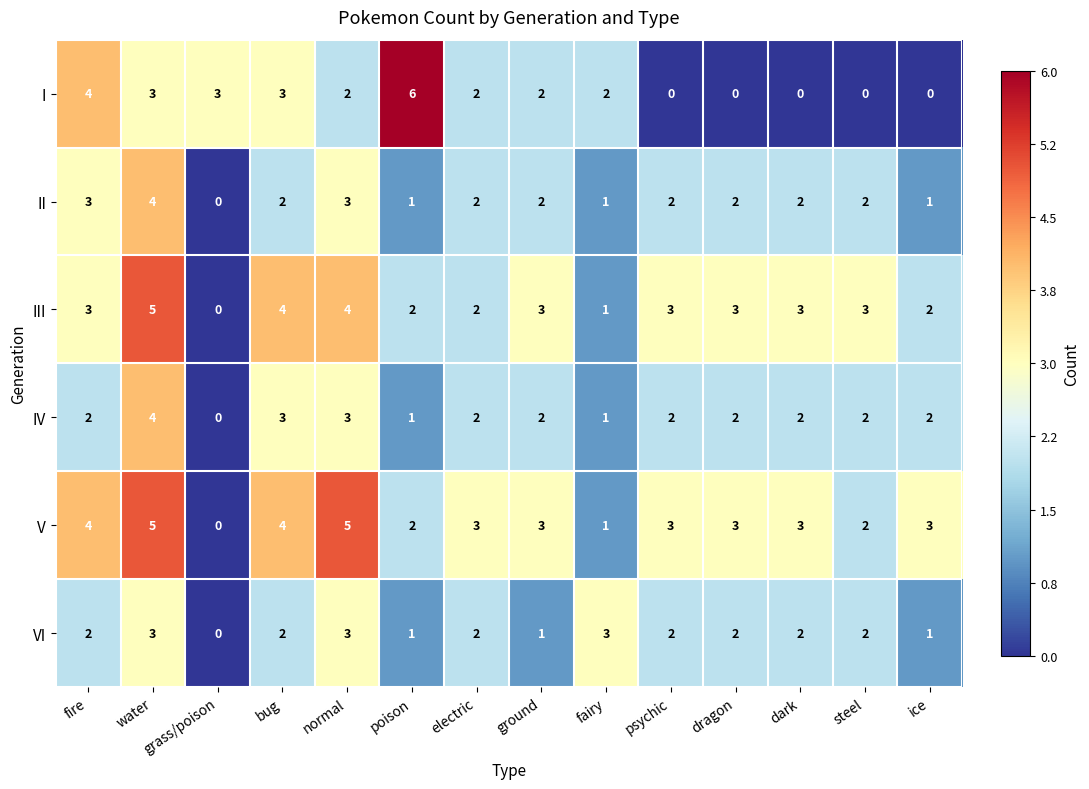

At how many categories does at least one series exceed 2?

14